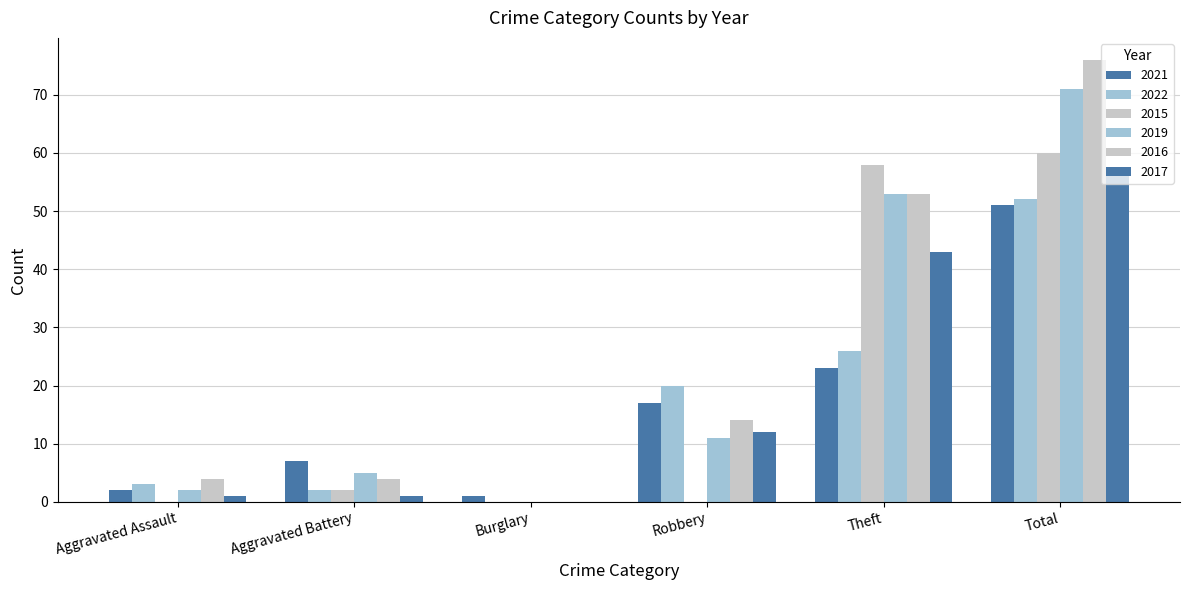

Are the bars grouped side by side (vs. stacked)?

Yes